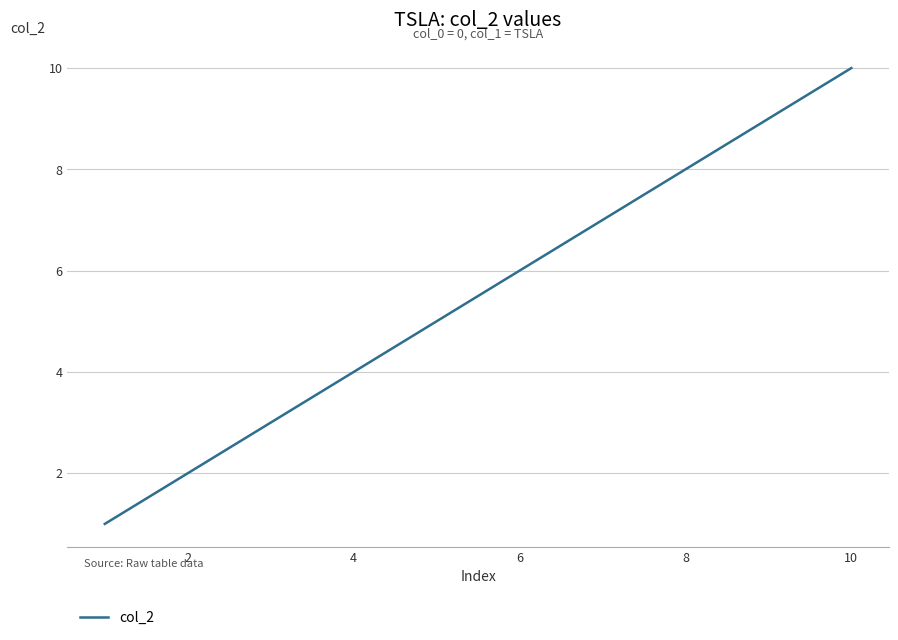

What is the difference between the maximum and minimum values?

9